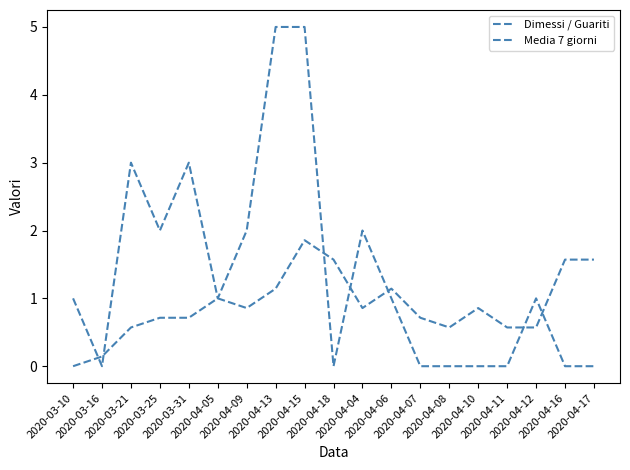

How many interior local peaks does the Media 7 giorni series have?

4